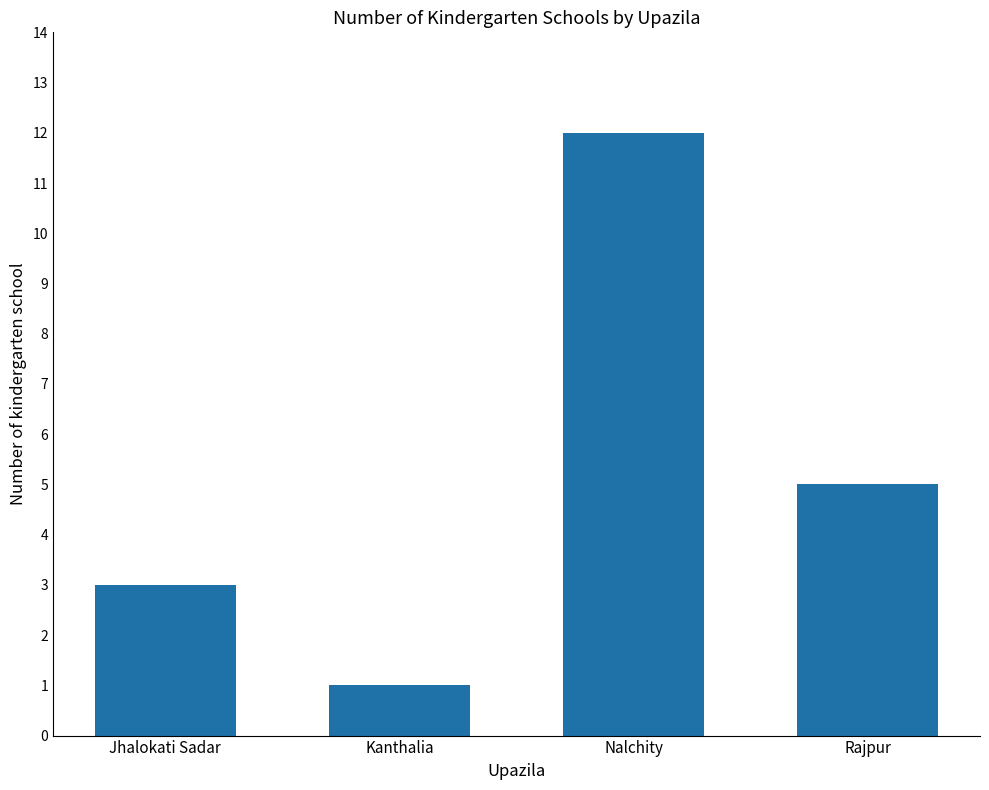

The value at Nalchity is 6. True or false?

False